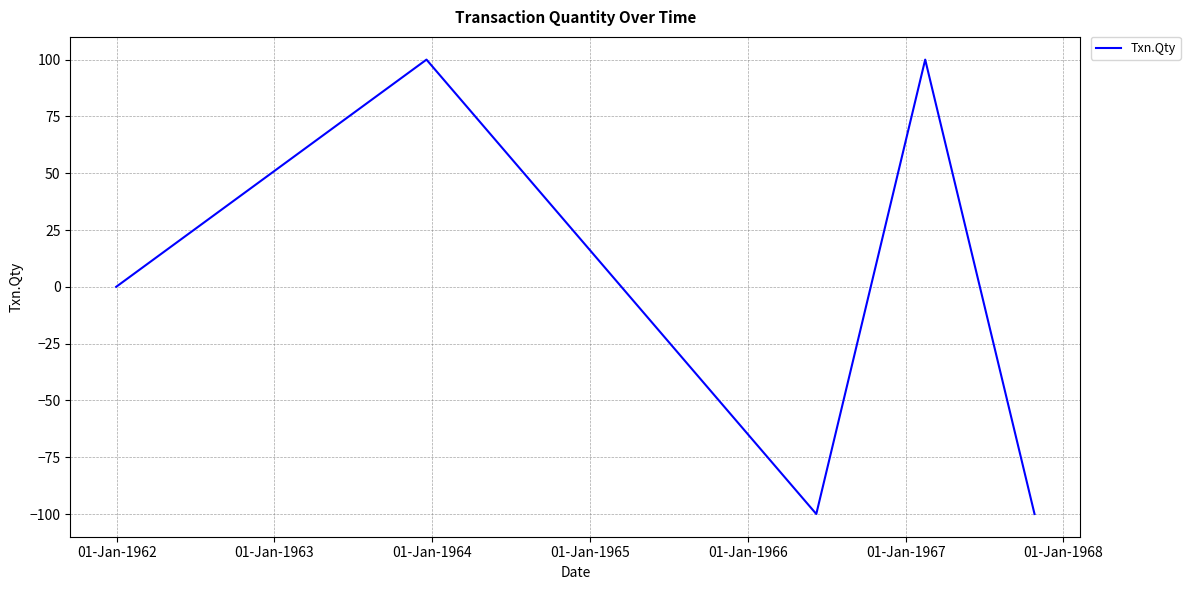

How many interior local valleys (lower than both neighbors) does the data have?

1